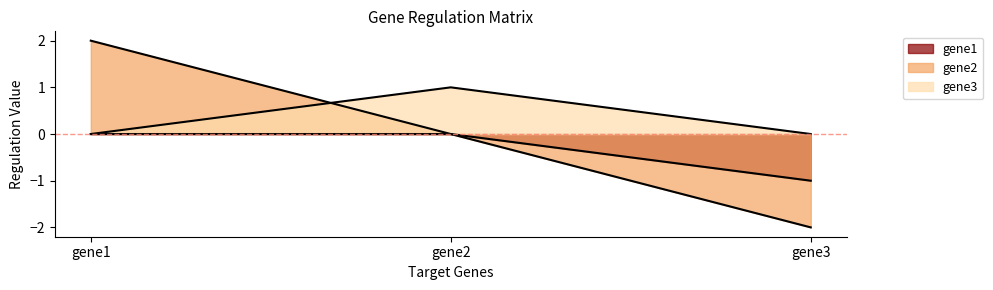

How many data points does each series have?

3